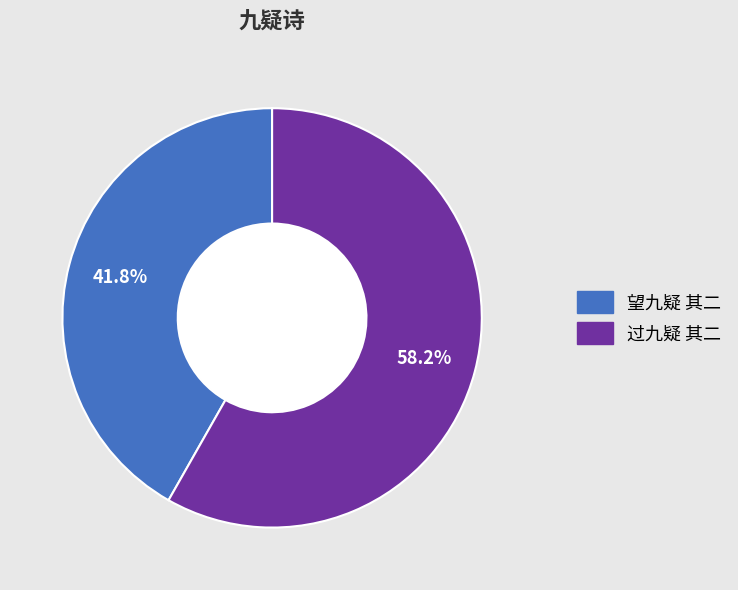

Combined, do 过九疑 其二 and 望九疑 其二 account for over 50%?

Yes